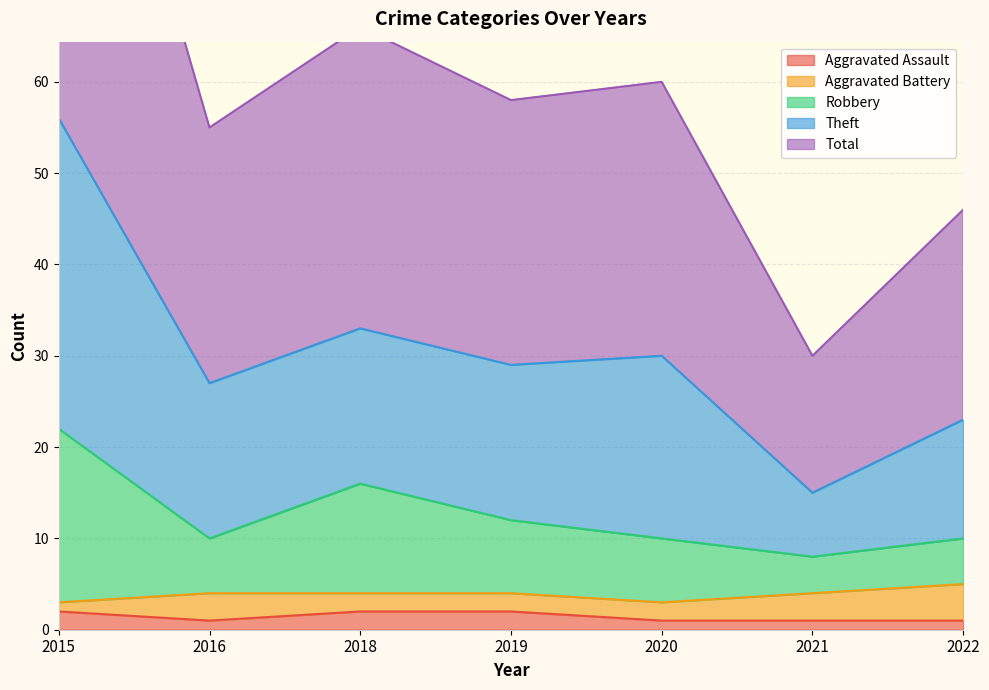

At which label does Aggravated Assault reach its minimum?

2016